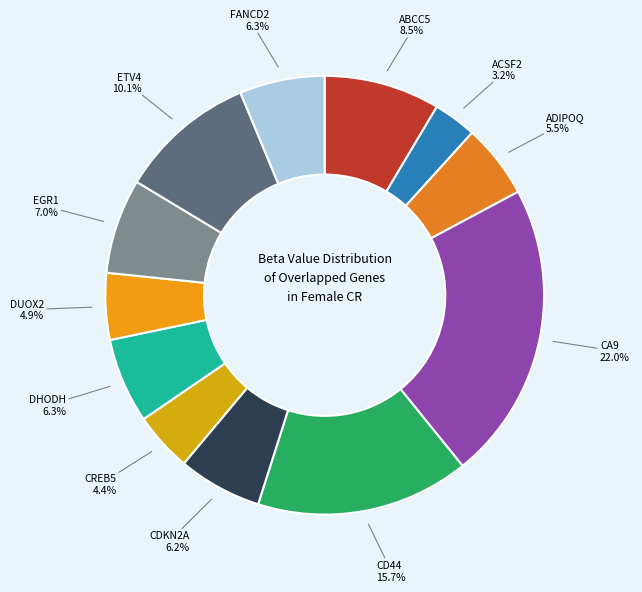

How many segments does this pie chart have?

12